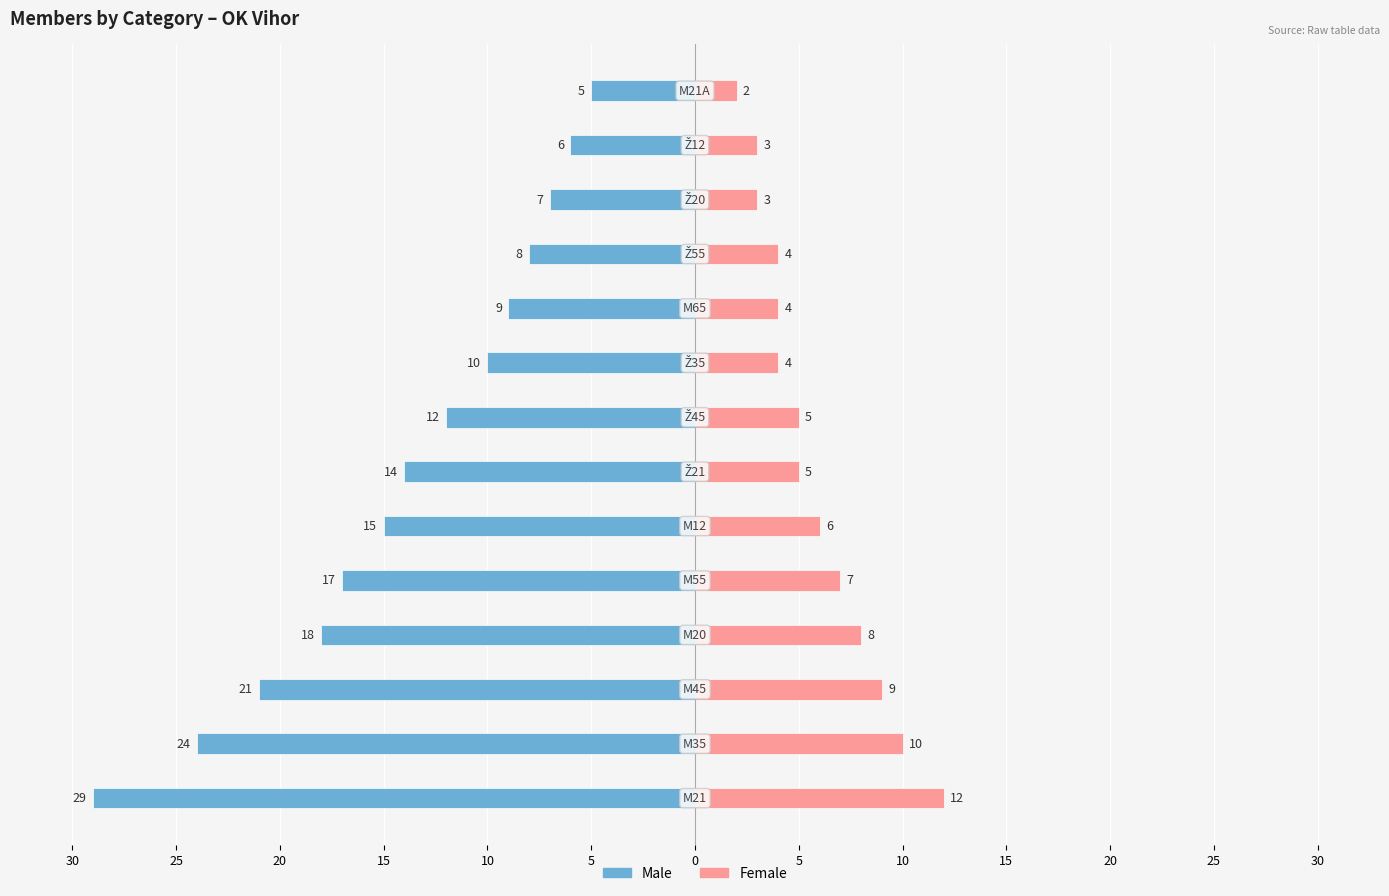

How many data points does each series have?

14